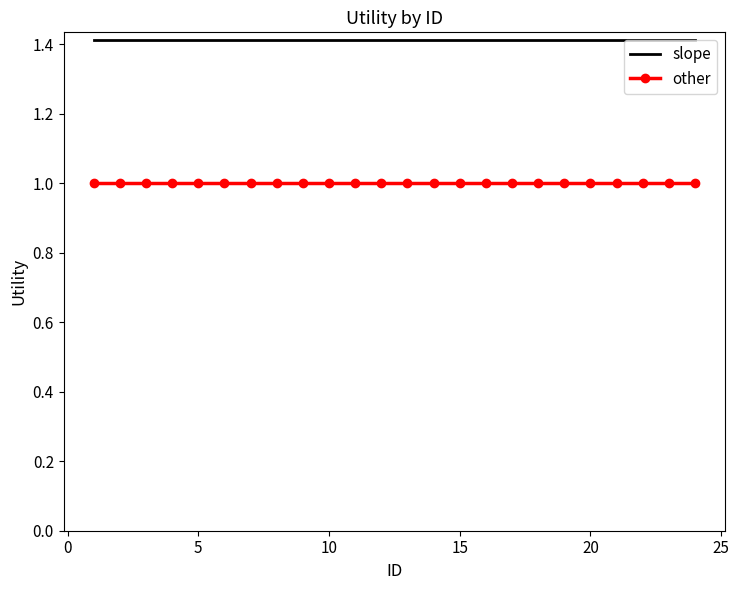

What is the maximum value for other?

1.0